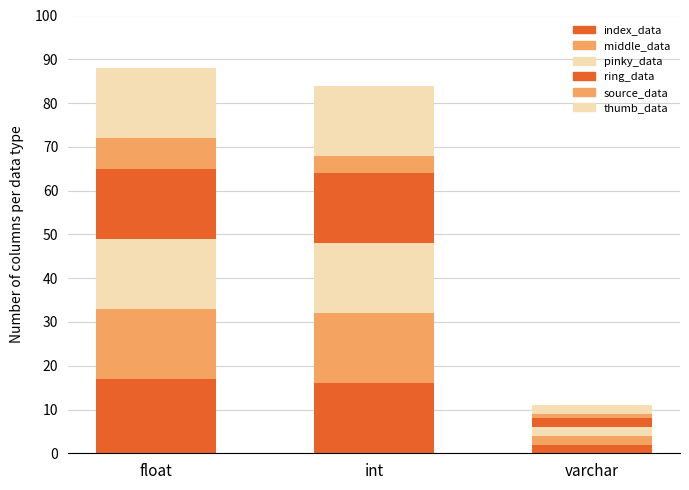

Which series has the largest range (max minus min)?

index_data